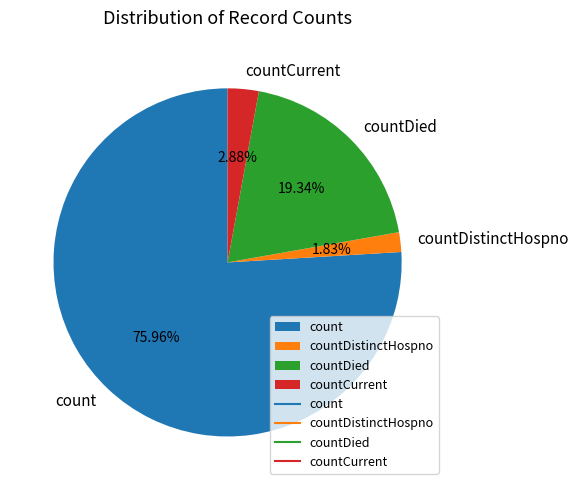

Which slice is the largest?

count